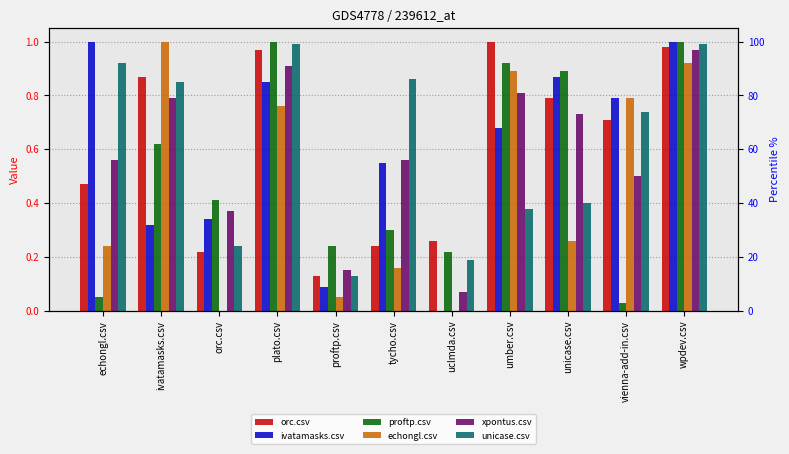

What is the difference between the maximum and minimum values in the echongl.csv series?

1.0